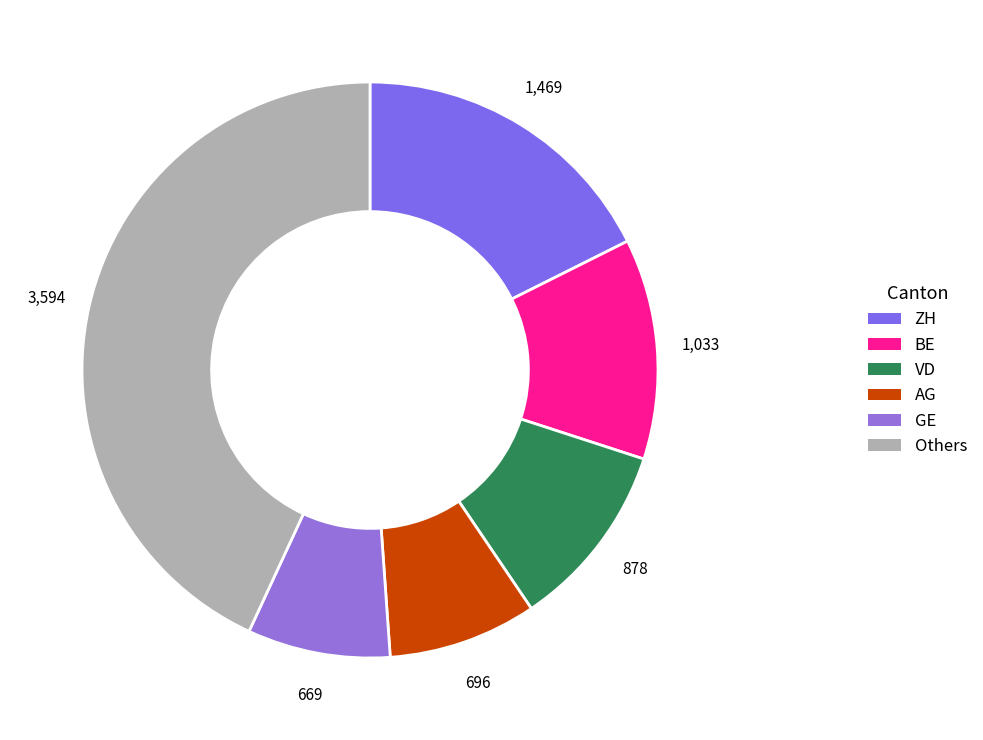

Is there a majority slice in this chart?

No